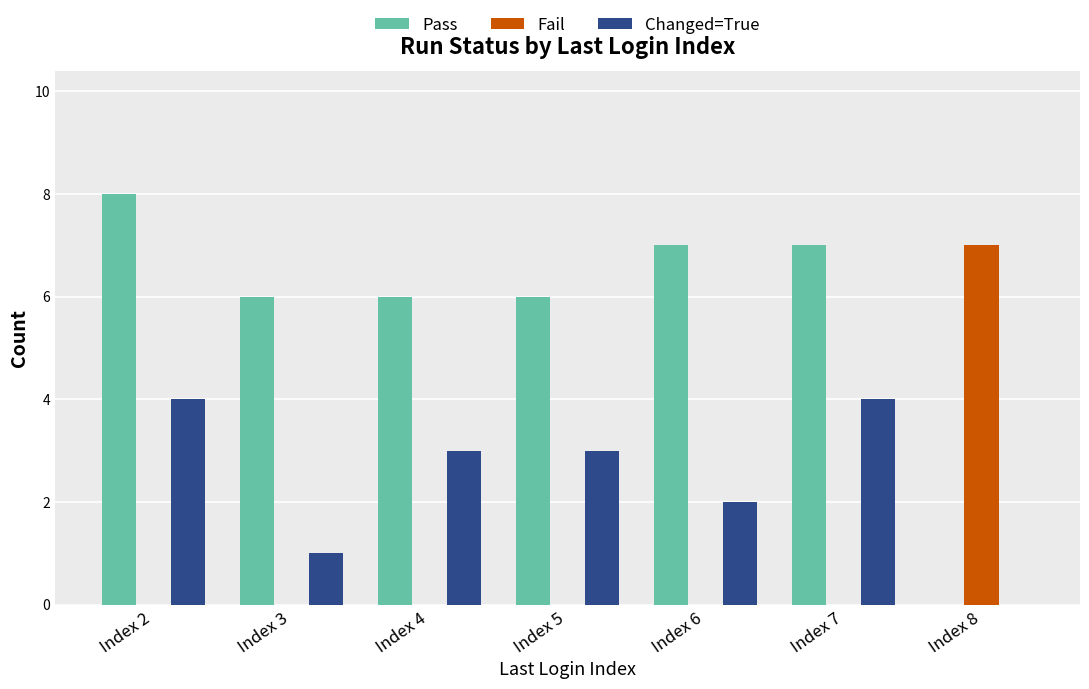

Reading right to left, what are all the values shown in this chart?

Pass: 0	7	7	6	6	6	8
Fail: 7	0	0	0	0	0	0
Changed=True: 0	4	2	3	3	1	4